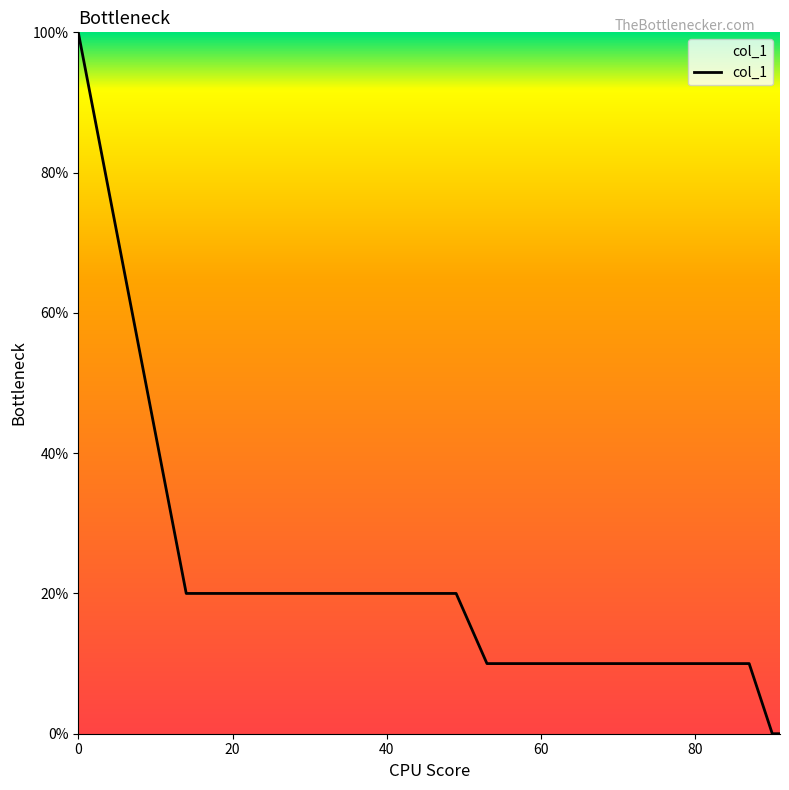

Does the chart have visible grid lines?

No